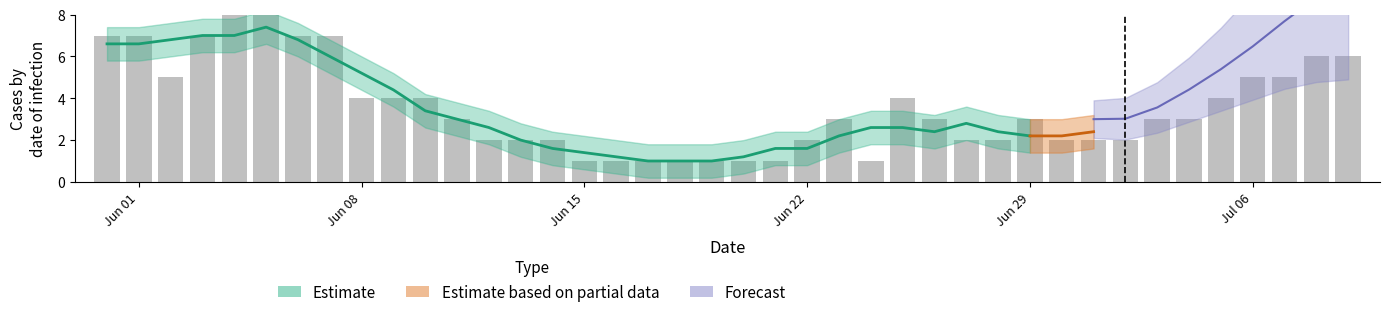

Count the number of categories in the chart.

40